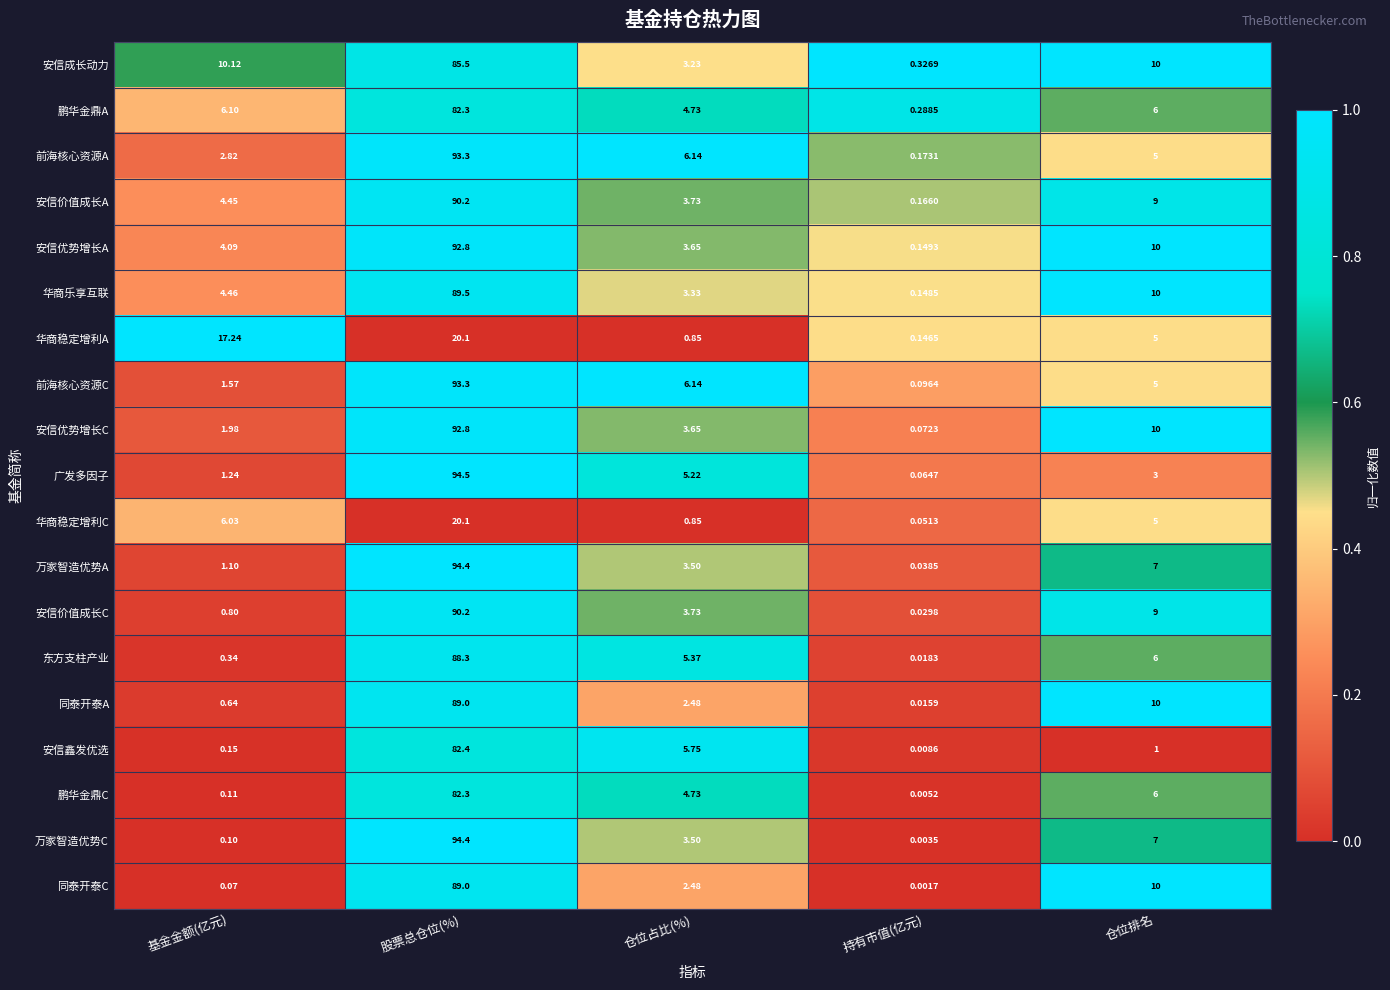

Which series has the largest total across all categories?

安信优势增长A